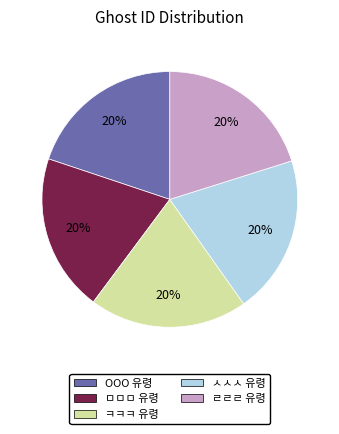

To the nearest percent, what percentage of the pie is OOO 유령?

20%